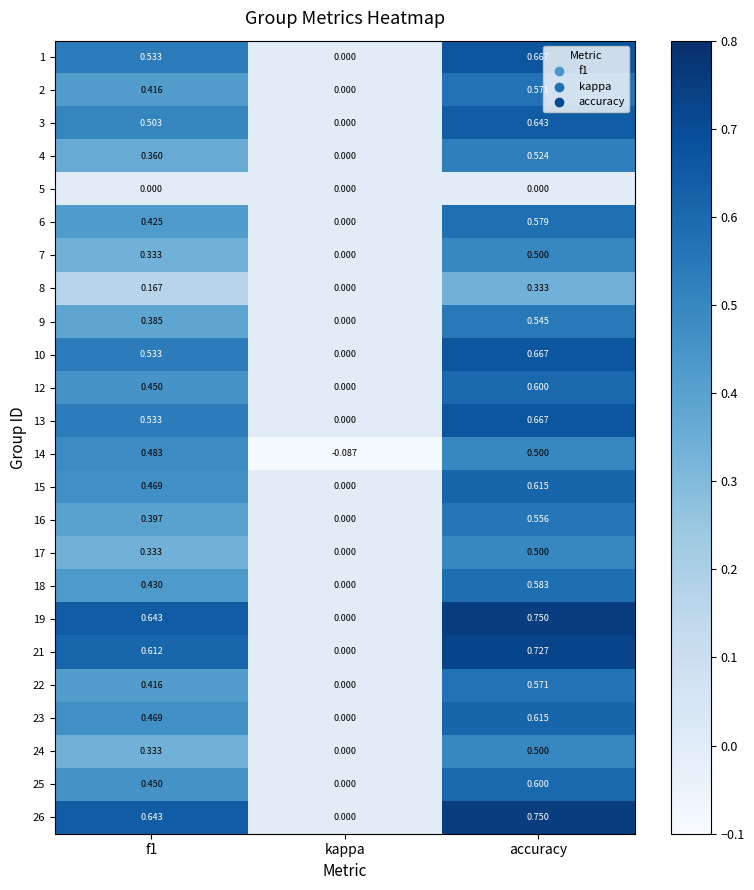

Where is 17 nearest to the value 0?

kappa